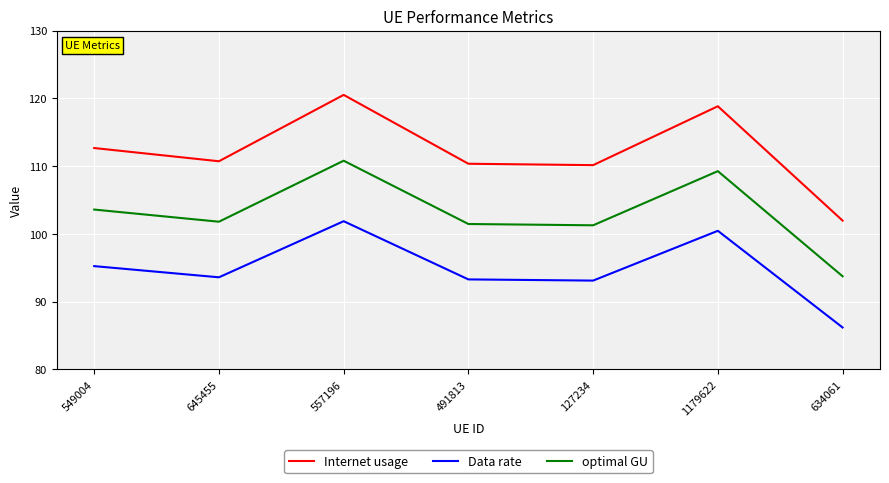

What position from the right is 634061?

1